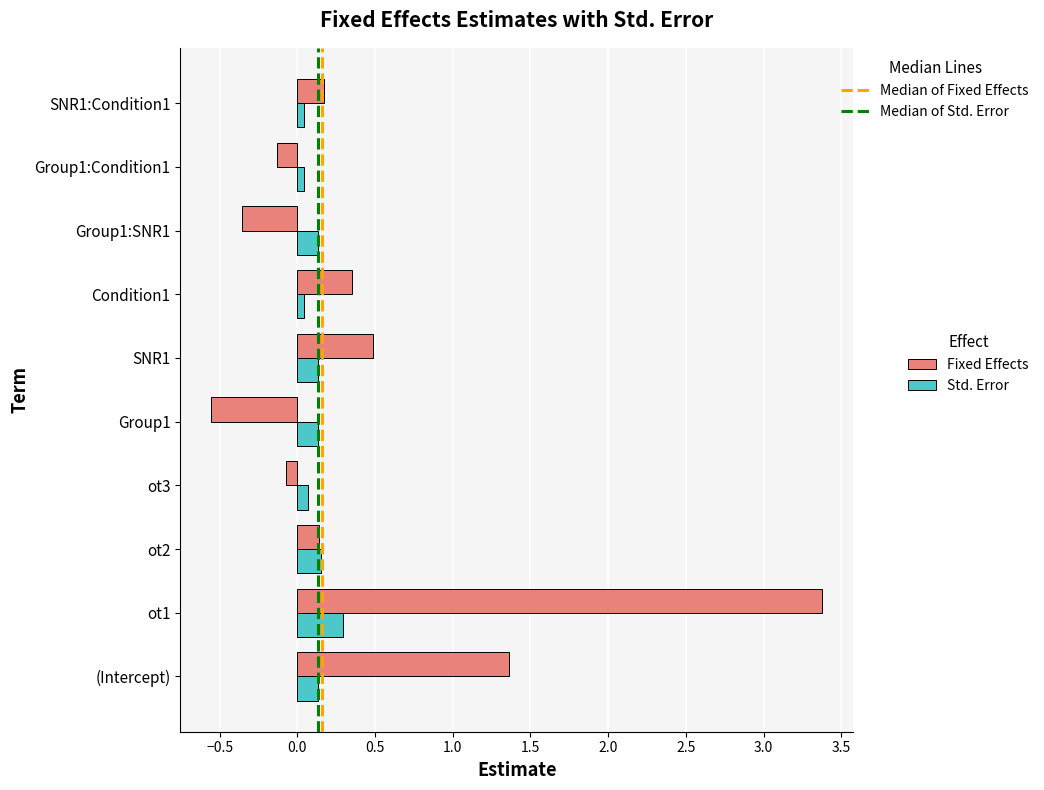

Which series changed the most between ot3 and Group1:Condition1?

Fixed Effects